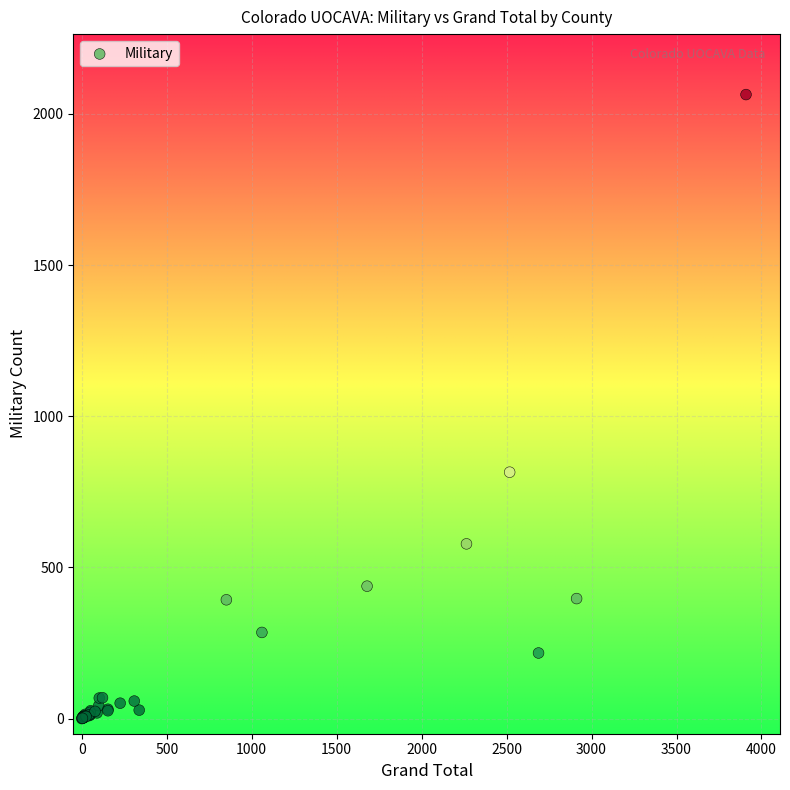

What Y value in the scatter plot is closest to 1032?

815